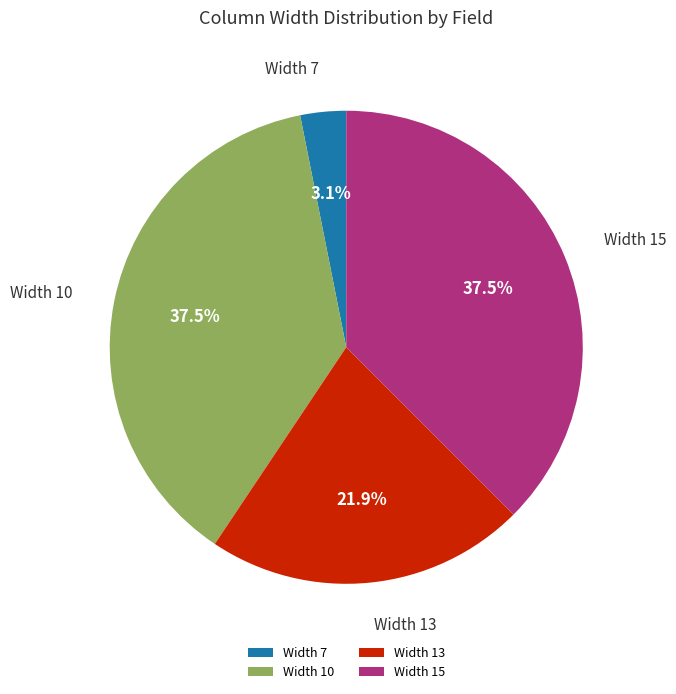

What is the total percentage of Width 15 and Width 10?

75.0%